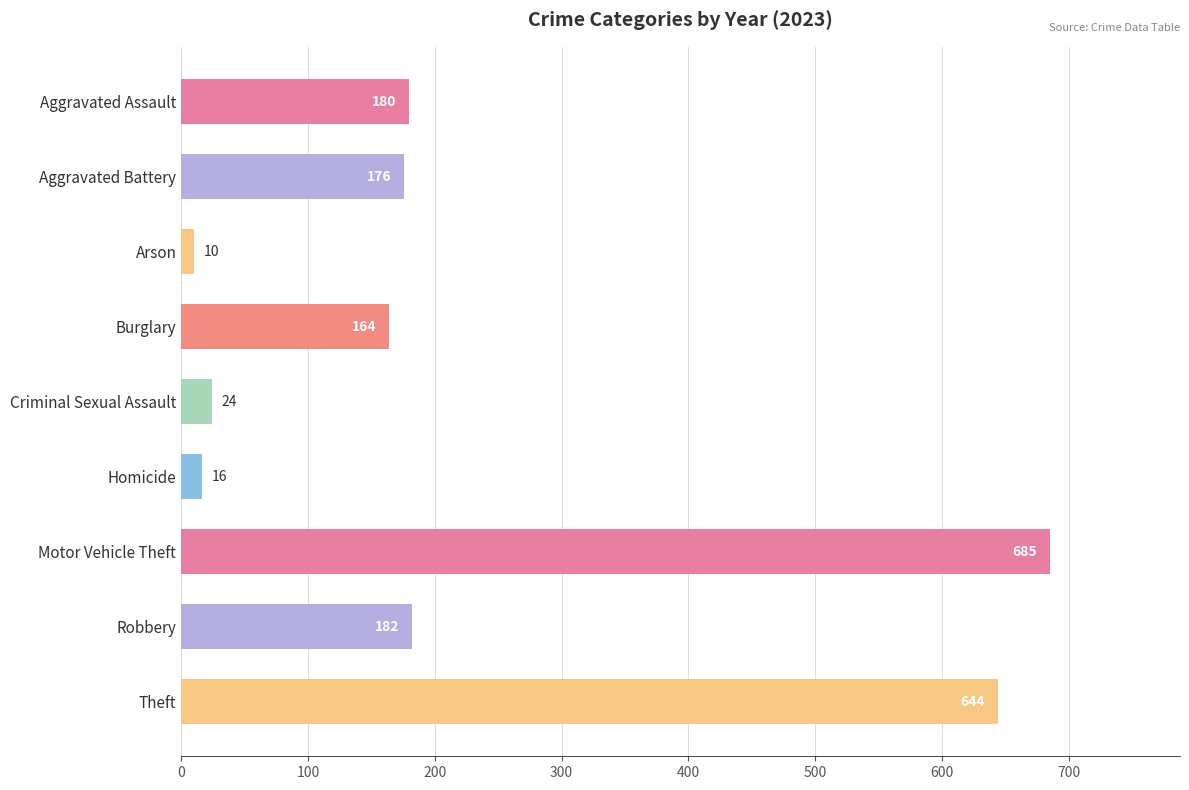

Rank the categories by value from highest to lowest.

Motor Vehicle Theft, Theft, Robbery, Aggravated Assault, Aggravated Battery, Burglary, Criminal Sexual Assault, Homicide, Arson